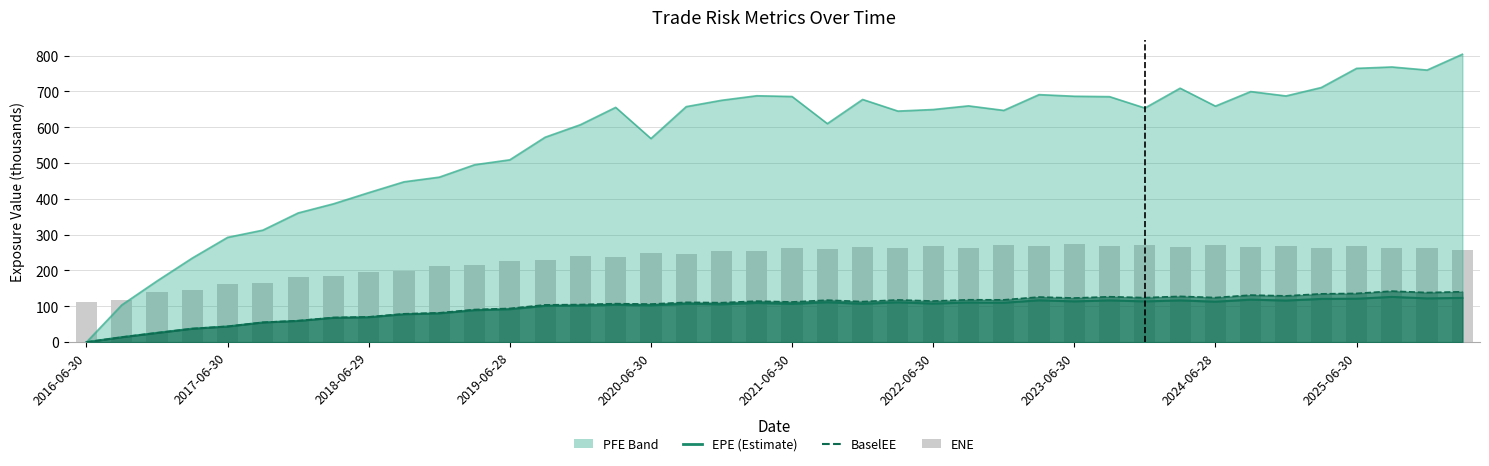

Reading left to right, extract all data points from this chart.

EPE (Estimate): 0.0	13.8	25.8	37.5	43.7	54.8	59.2	67.8	69.5	77.7	80.2	89.0	91.8	101.2	101.8	104.0	102.5	106.9	105.6	109.4	106.8	111.2	107.0	111.0	107.6	110.6	109.9	116.7	113.8	116.5	113.7	116.4	112.9	118.6	116.1	120.7	121.2	126.3	122.1	123.5
BaselEE (Inner): 0.0	13.8	25.9	37.7	44.0	55.3	59.8	68.7	70.5	79.1	81.8	91.0	94.1	104.0	104.9	107.4	106.2	111.1	110.1	114.4	112.1	117.2	113.1	117.9	114.7	118.3	118.1	125.9	123.2	126.7	124.2	127.7	124.4	131.3	129.1	134.8	136.0	142.4	138.4	140.6
ENE: 111.4	117.7	139.4	145.1	161.0	166.1	181.4	184.0	195.7	198.5	211.7	214.0	225.8	229.3	240.4	237.7	247.8	245.2	254.9	253.4	263.3	260.0	266.7	263.2	269.3	263.9	270.7	268.3	274.7	267.3	271.5	265.9	270.5	265.4	269.0	262.4	268.2	261.9	264.1	255.9